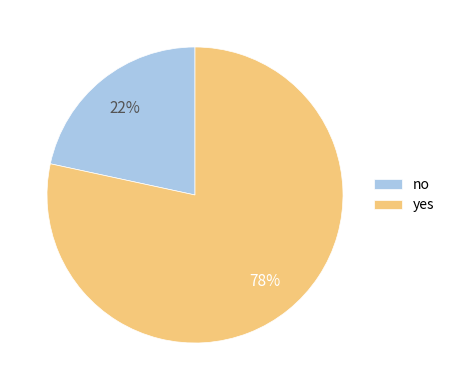

Approximately how many times larger is the value at no compared to yes?

0.3